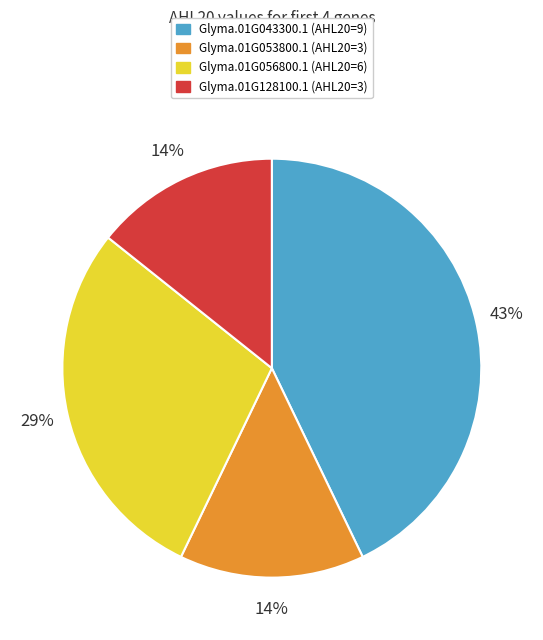

Which has a higher value, Glyma.01G043300.1 (AHL20=9) or Glyma.01G056800.1 (AHL20=6)?

Glyma.01G043300.1 (AHL20=9)